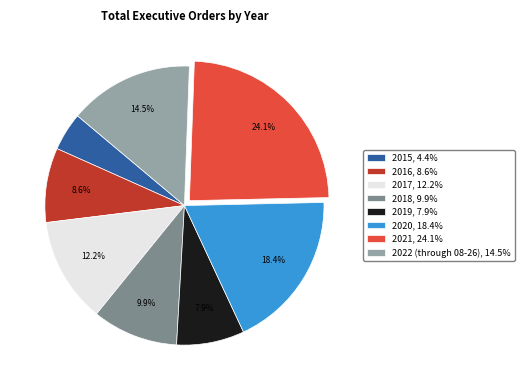

How many segments does this pie chart have?

8